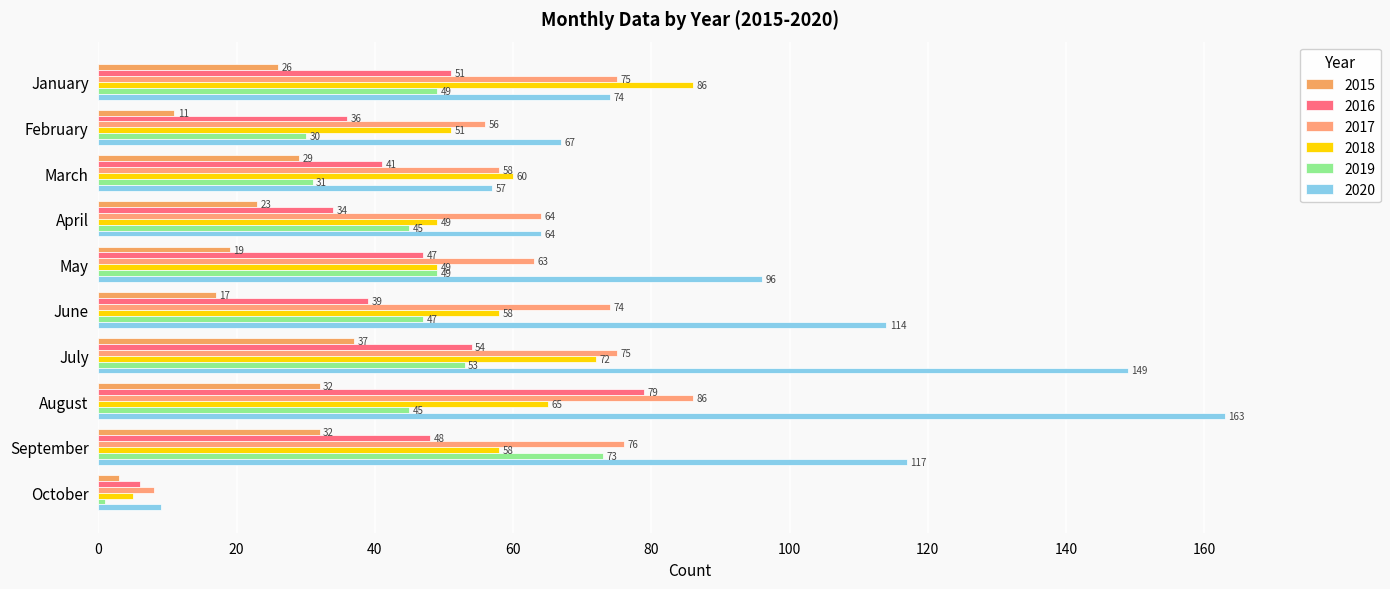

Reading left to right, what are all the values shown in this chart?

2015: 26	11	29	23	19	17	37	32	32	3
2016: 51	36	41	34	47	39	54	79	48	6
2017: 75	56	58	64	63	74	75	86	76	8
2018: 86	51	60	49	49	58	72	65	58	5
2019: 49	30	31	45	49	47	53	45	73	1
2020: 74	67	57	64	96	114	149	163	117	9